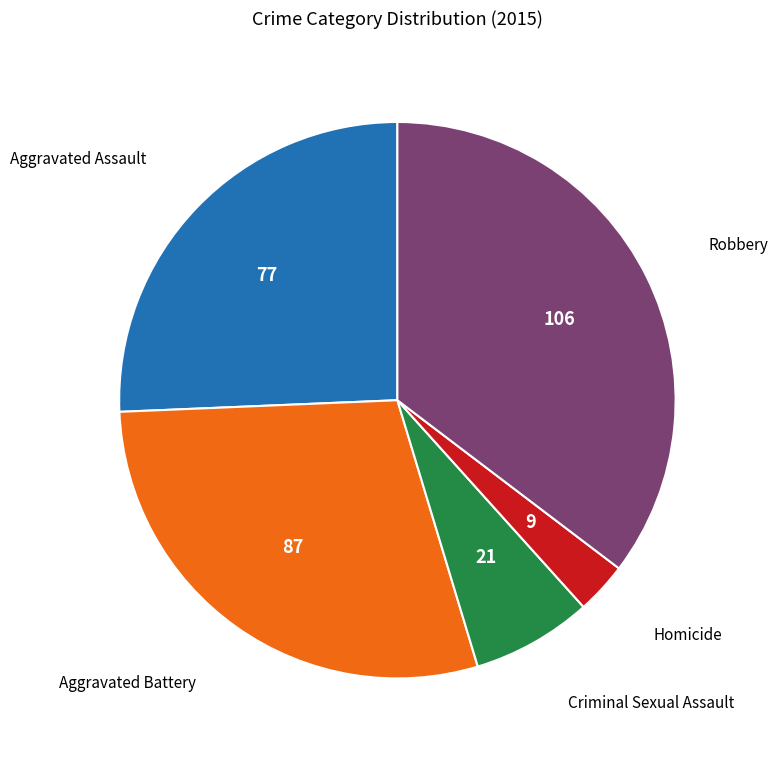

Does Homicide account for over 50% of the chart?

No